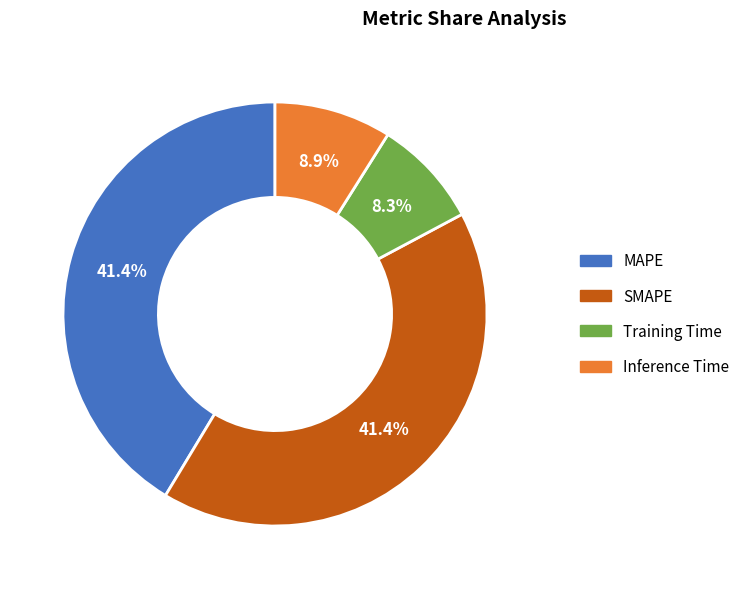

What percentage do Inference Time and Training Time together represent?

17.2%